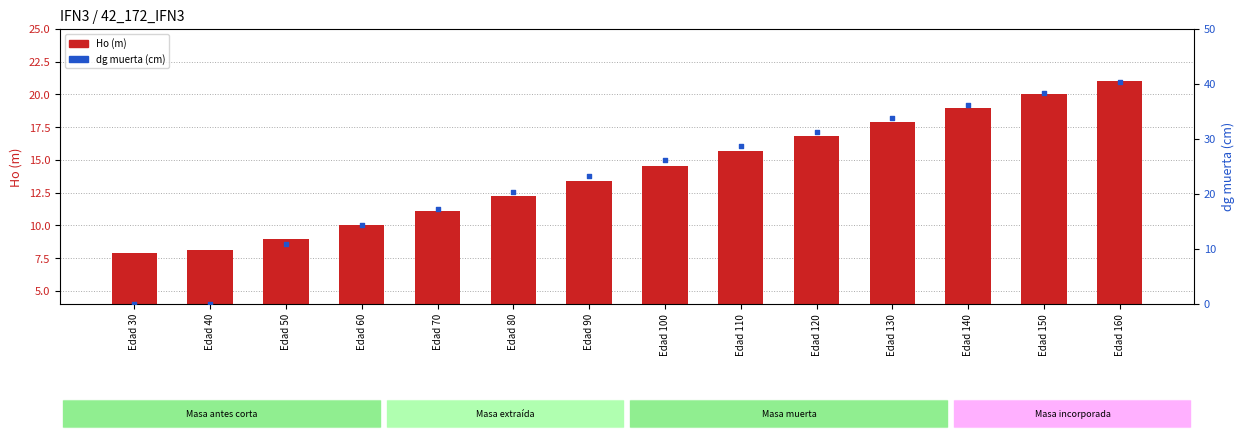

Which series contains the lowest Y value?

dg muerta (cm)